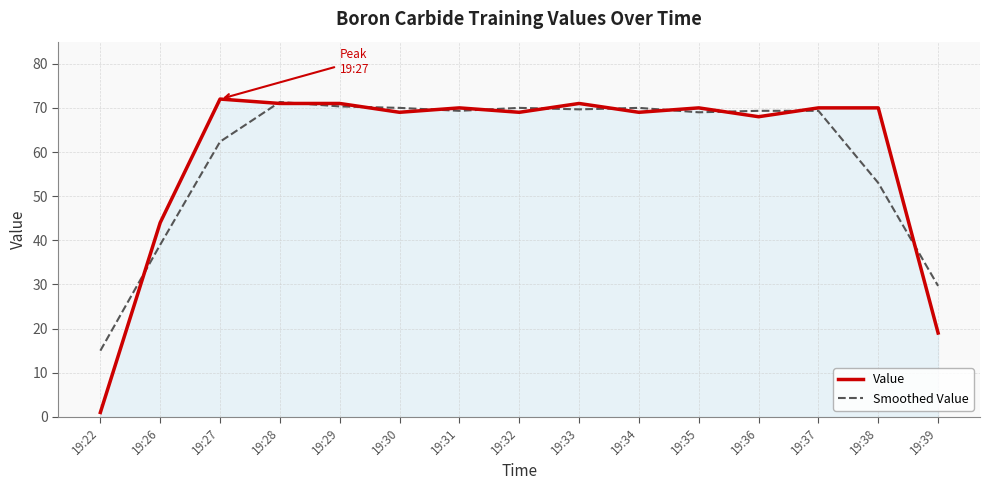

What is the sum of all Smoothed Value values?

897.3